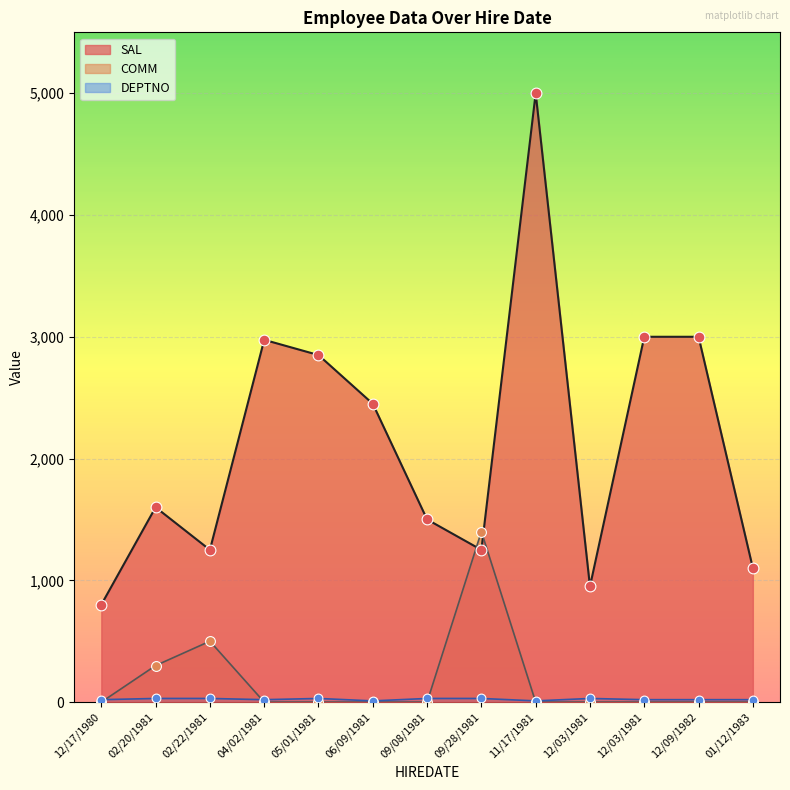

Which series has the largest Y range (max minus min)?

SAL